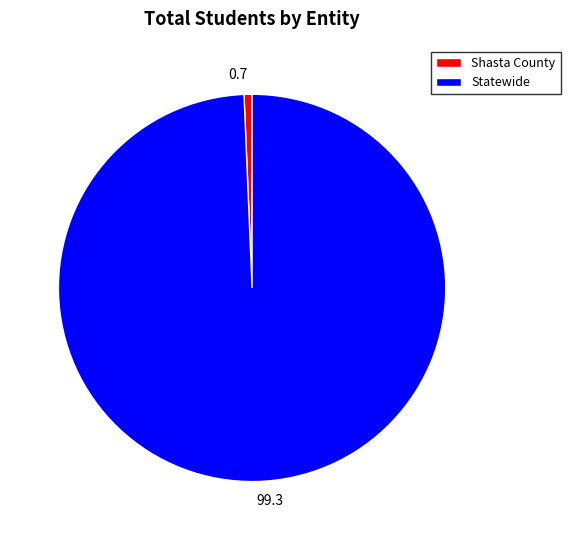

Is it true that Statewide is 89% of the pie?

False